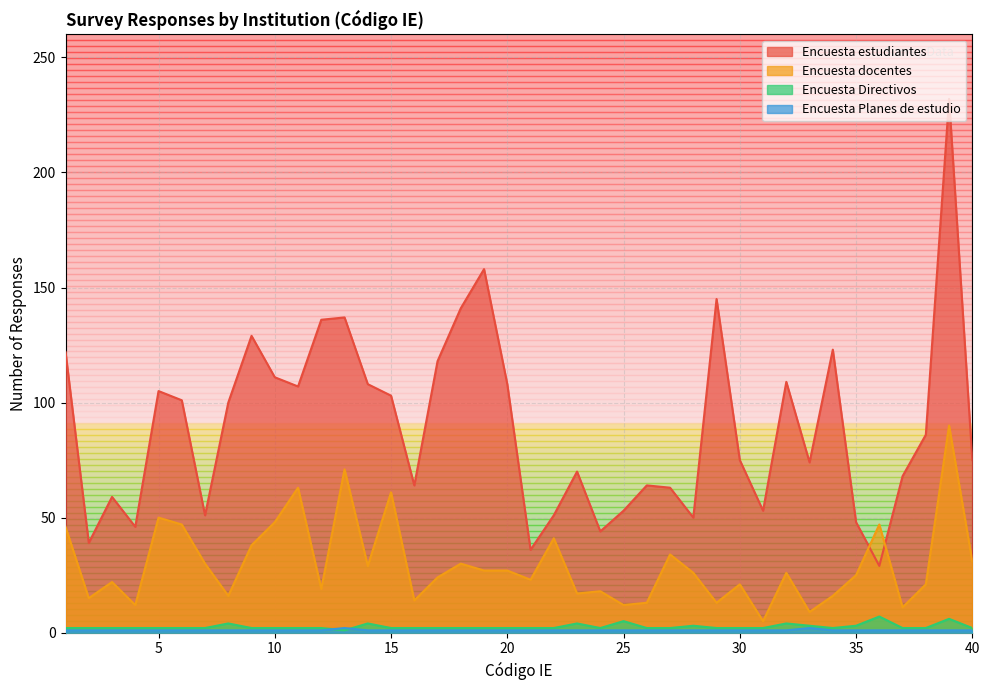

Where is Encuesta estudiantes nearest to the value 130?

9